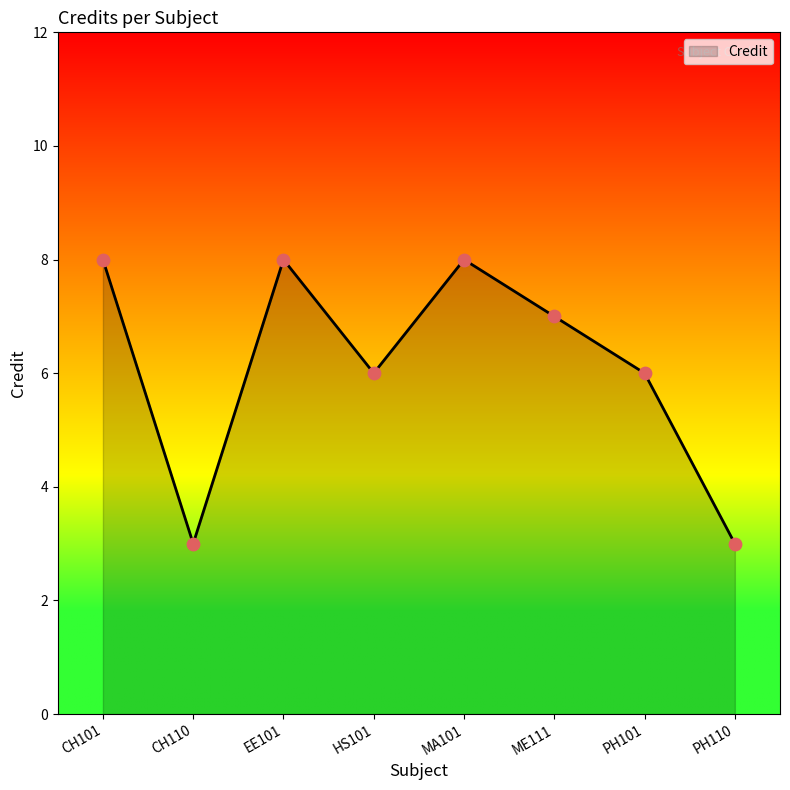

Which has a higher value, PH110 or MA101?

MA101